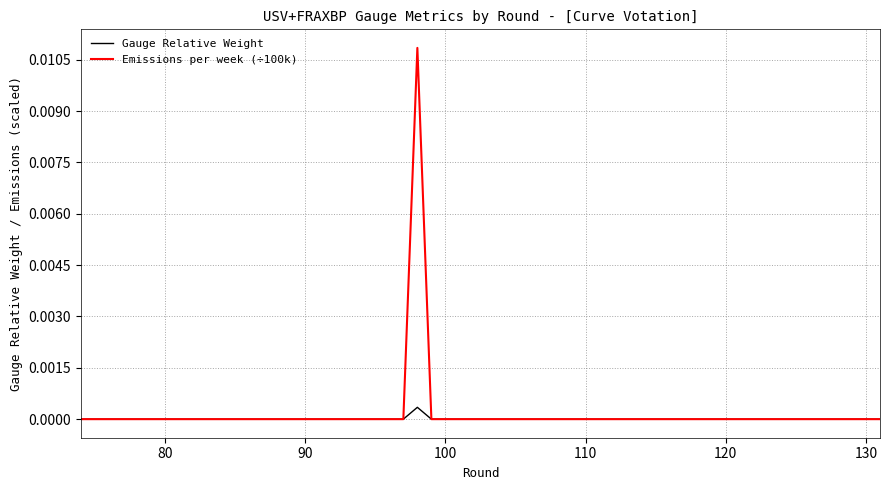

List the series in order of their peak value, lowest first.

Gauge Relative Weight, Emissions per week (÷100k)